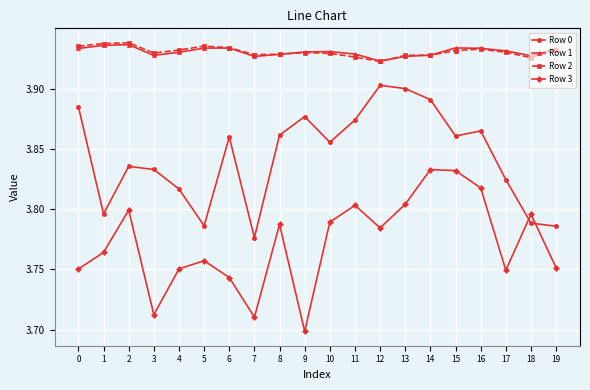

Which category has the lowest value across all series?

9